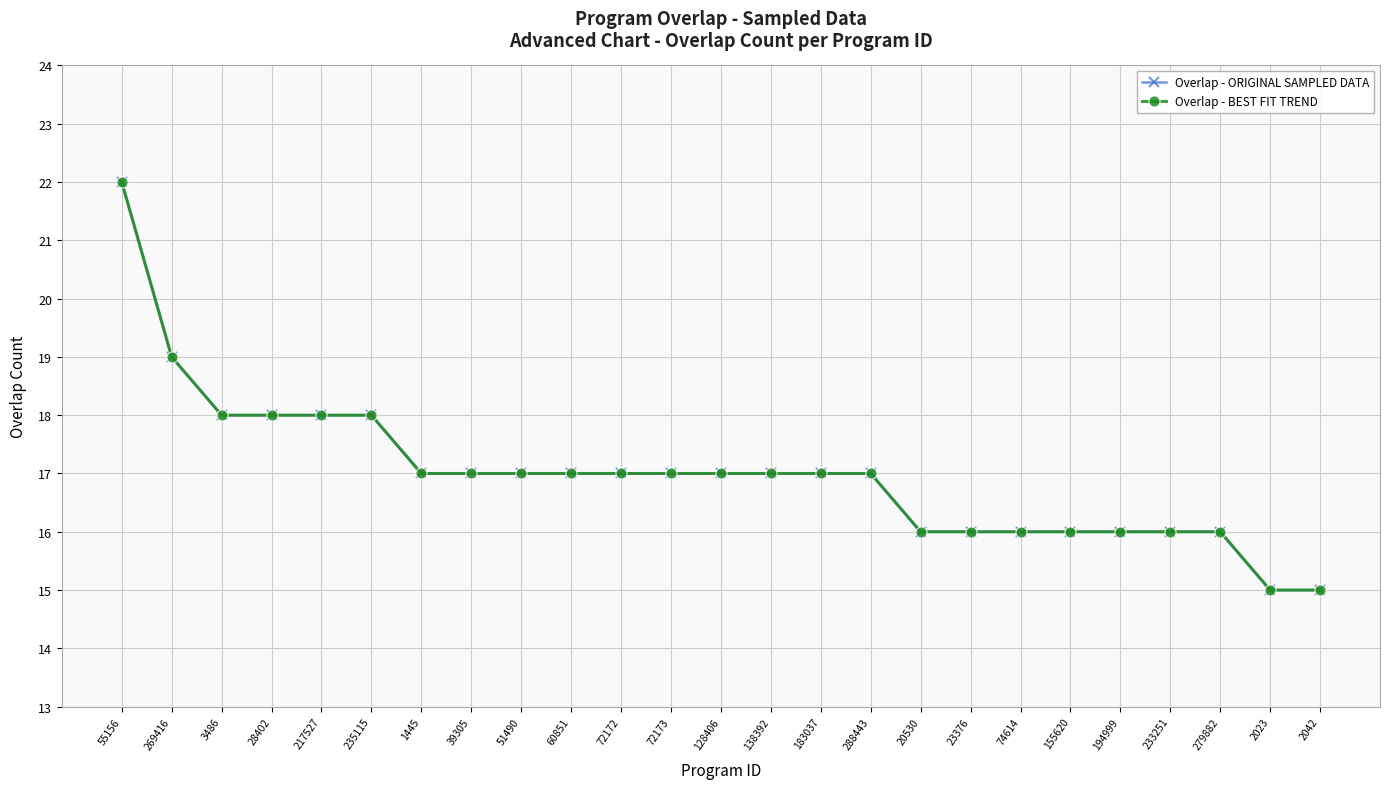

Reading right to left, list all the values displayed in this chart.

Overlap - ORIGINAL SAMPLED DATA: 2042=15	2023=15	279882=16	233251=16	194999=16	155620=16	74614=16	23376=16	20530=16	288443=17	183037=17	138392=17	128406=17	72173=17	72172=17	60851=17	51490=17	39305=17	1445=17	235115=18	217527=18	28402=18	3486=18	269416=19	55156=22
Overlap - BEST FIT TREND: 2042=15	2023=15	279882=16	233251=16	194999=16	155620=16	74614=16	23376=16	20530=16	288443=17	183037=17	138392=17	128406=17	72173=17	72172=17	60851=17	51490=17	39305=17	1445=17	235115=18	217527=18	28402=18	3486=18	269416=19	55156=22